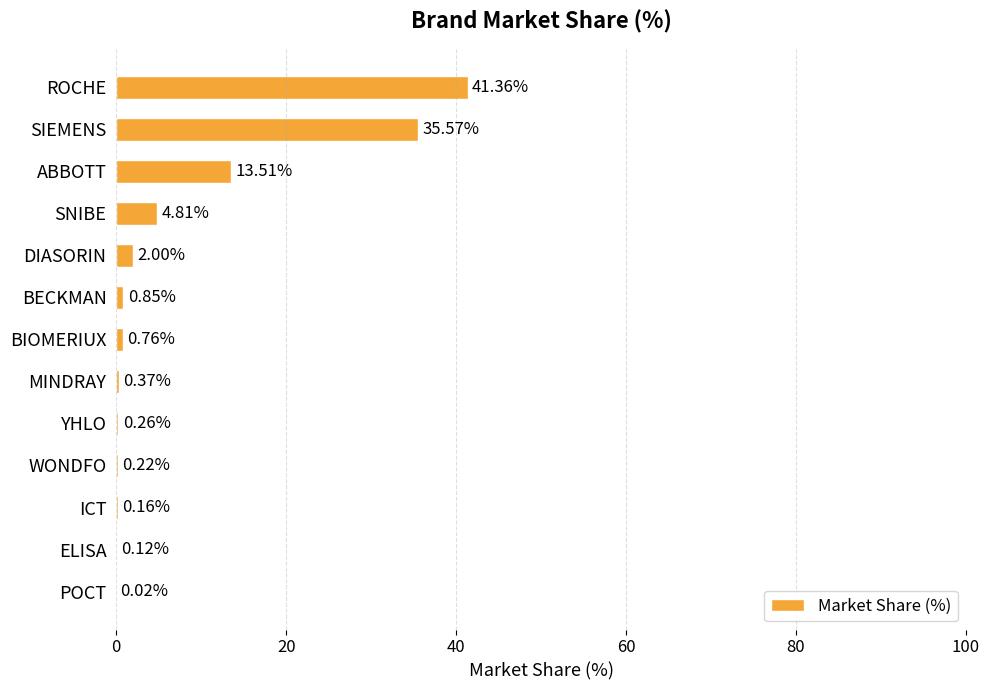

What is the sum of all values?

100.0